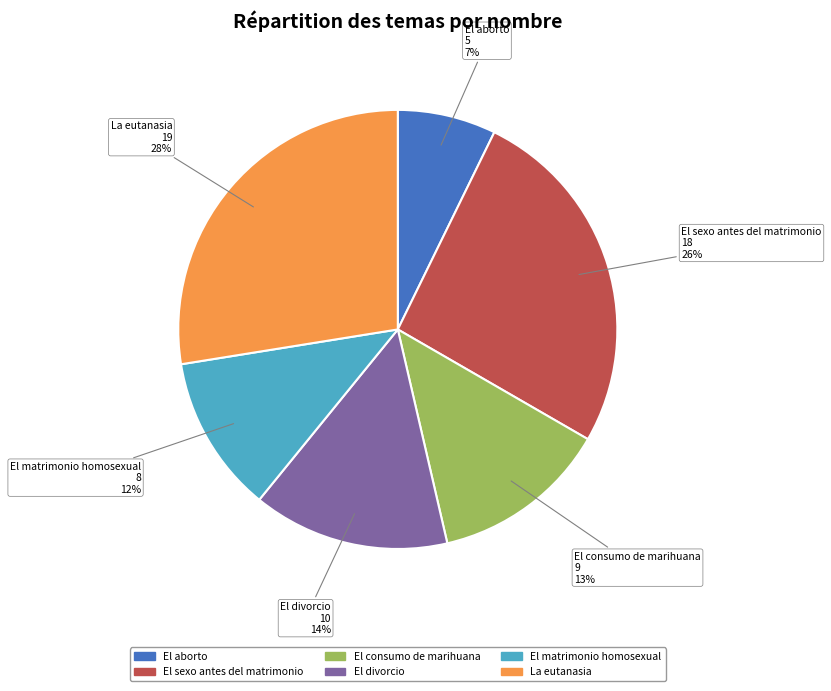

Which category has the smallest portion of the pie?

El aborto